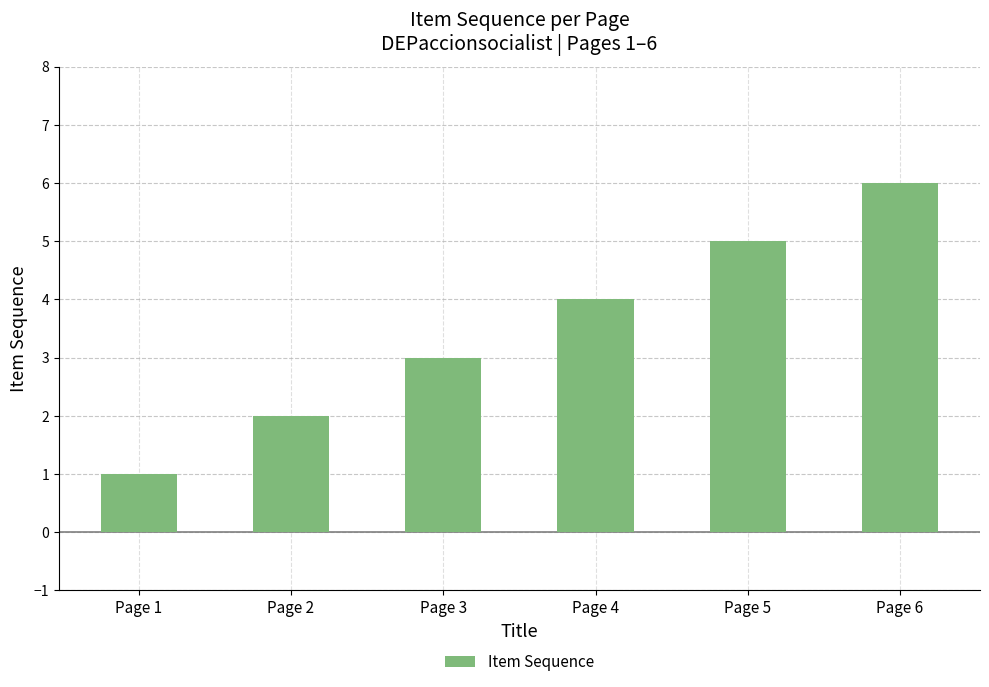

What is the approximate value at Page 3?

3